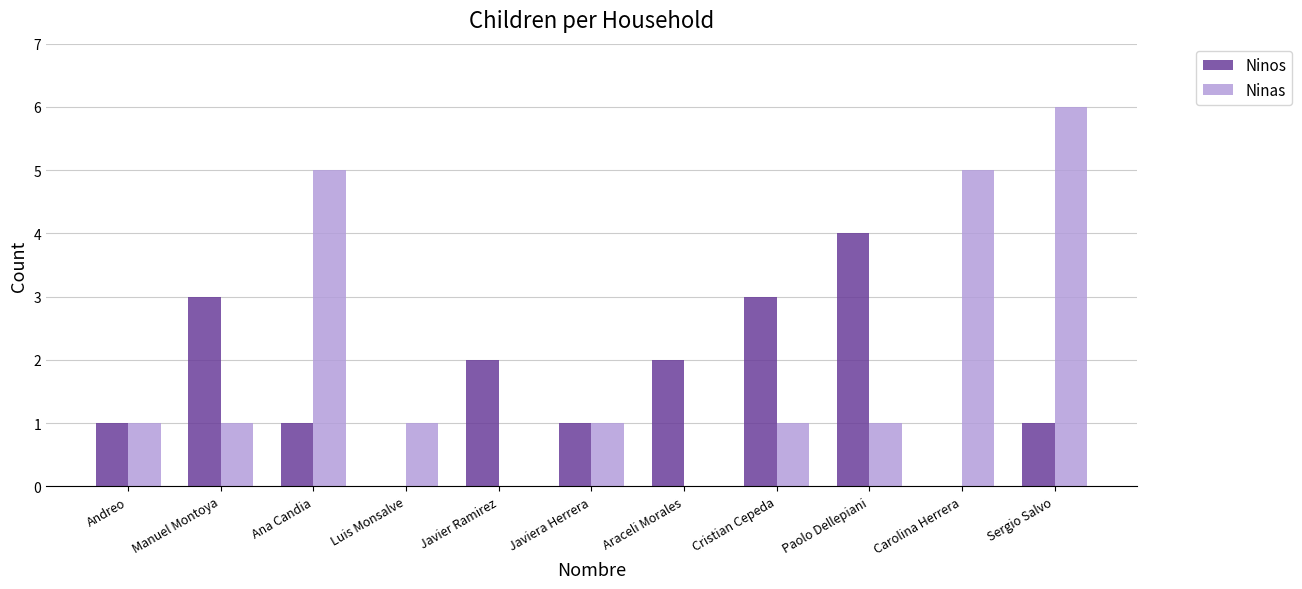

What is the sum of the Ninos values at Luis Monsalve and Andreo?

1